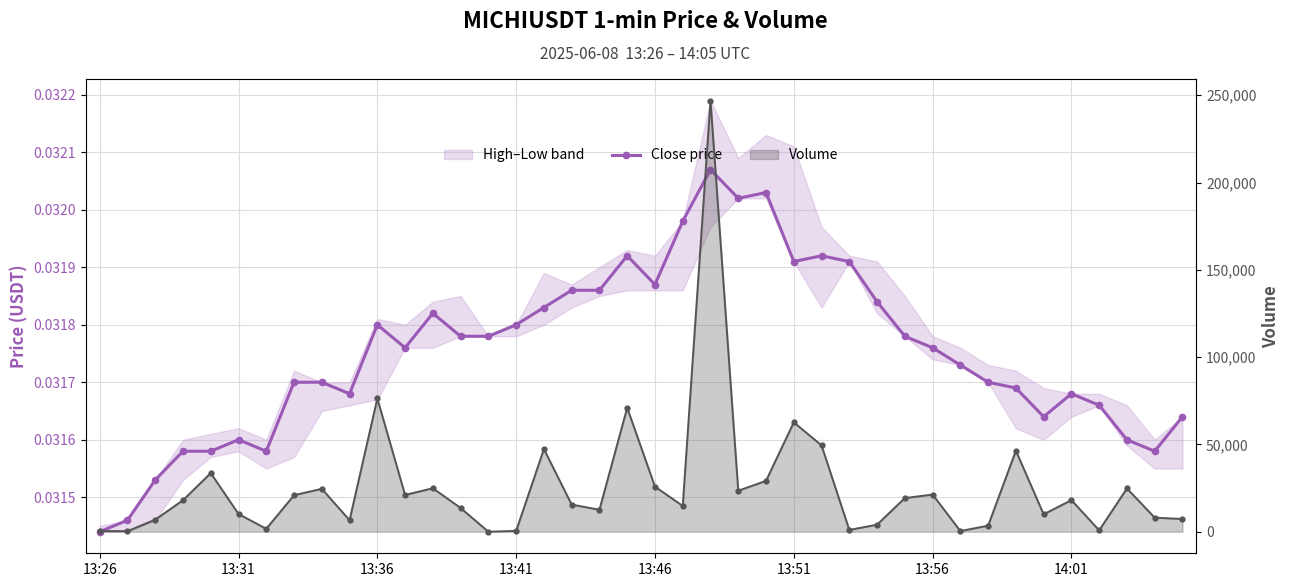

Does the chart display data point markers on the line(s)?

Yes